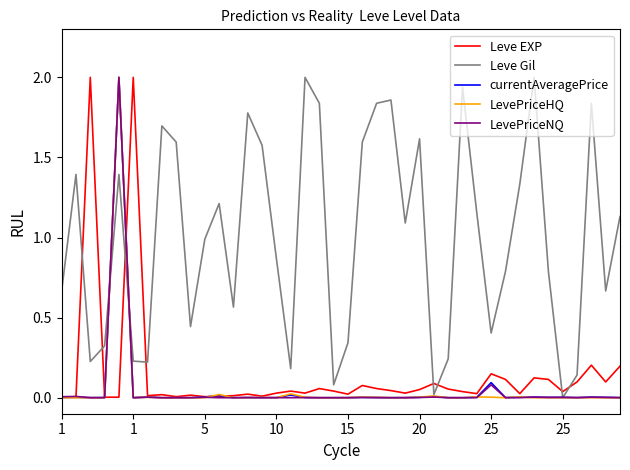

Which series has the largest total across all categories?

Leve Gil